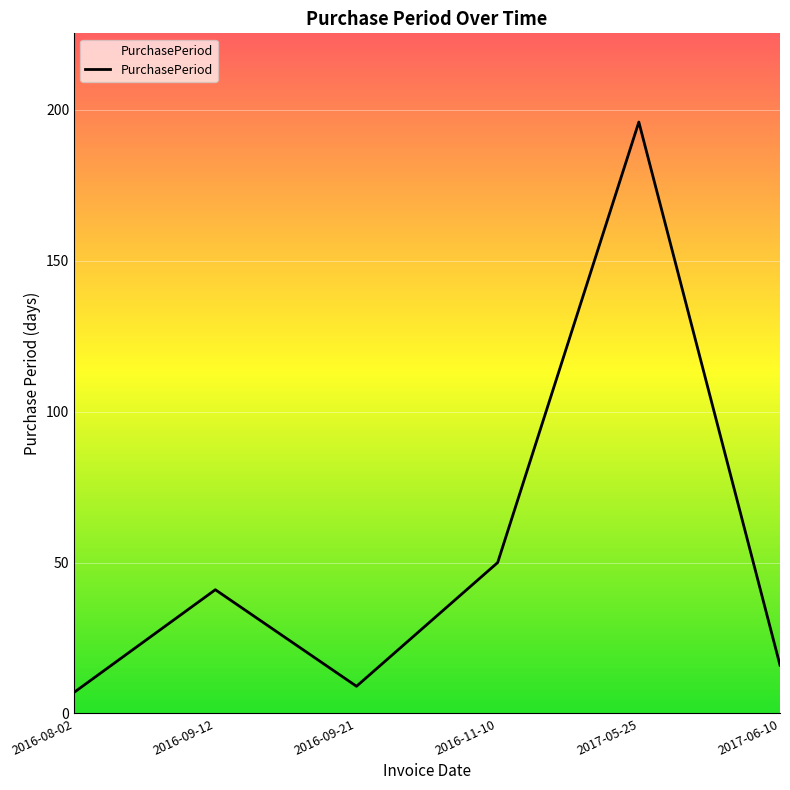

Reading right to left, extract all data points from this chart.

2017-06-10=16	2017-05-25=196	2016-11-10=50	2016-09-21=9	2016-09-12=41	2016-08-02=7